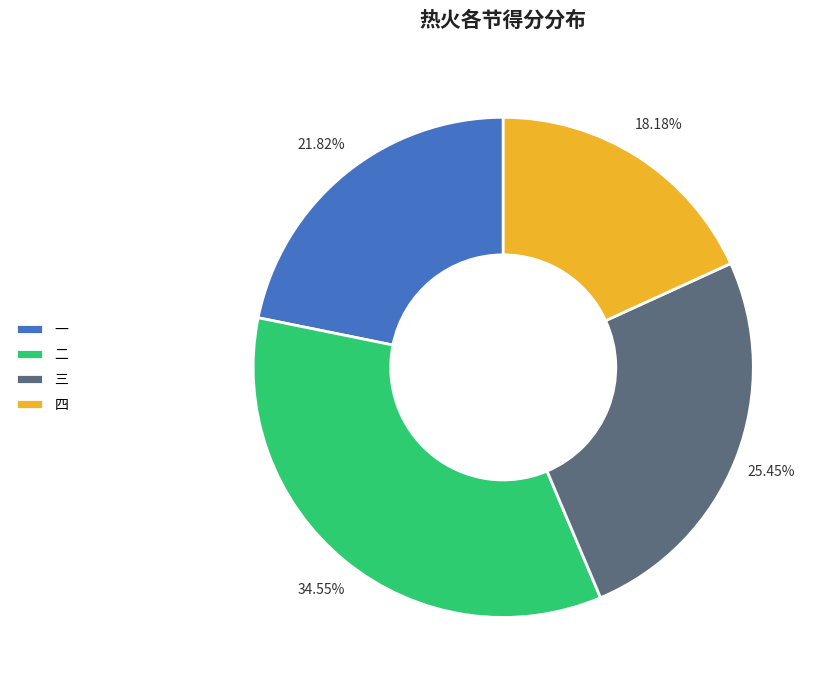

Count the number of slices in the pie.

4